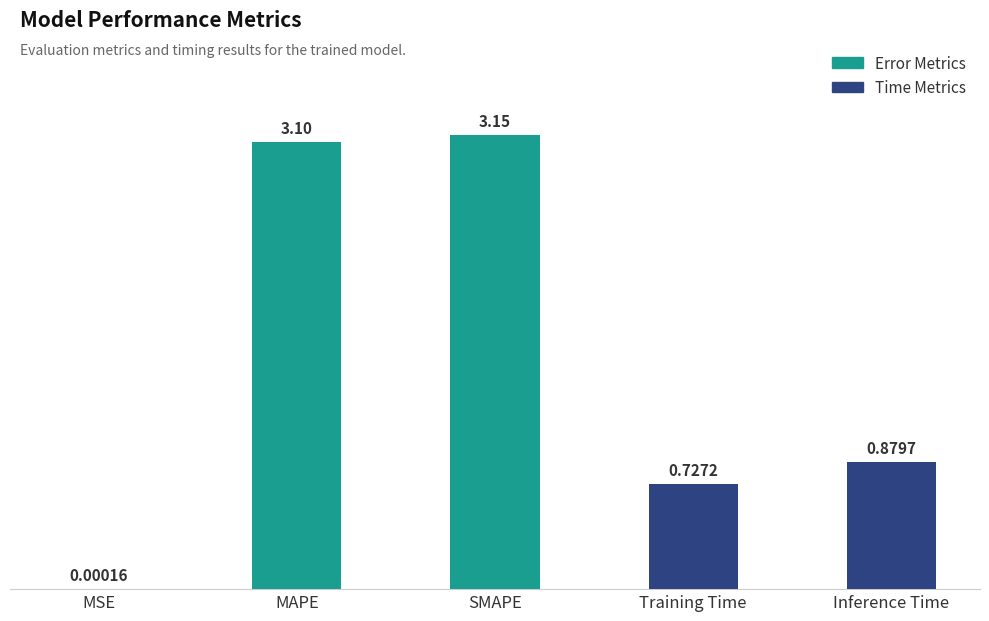

What is the change in value from SMAPE to Inference Time?

-2.3